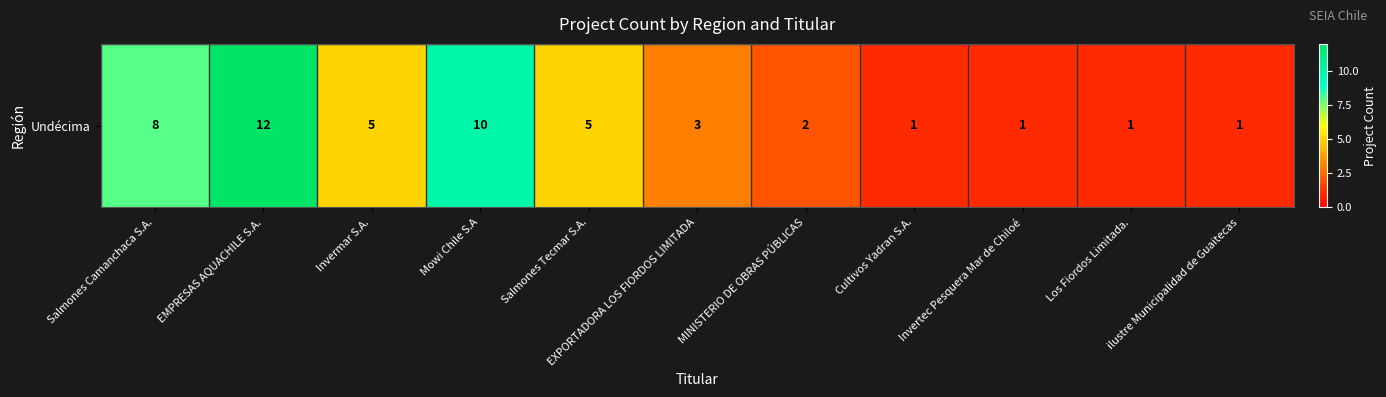

The chart shows a value of 7 at Salmones Tecmar S.A.. True or false?

False